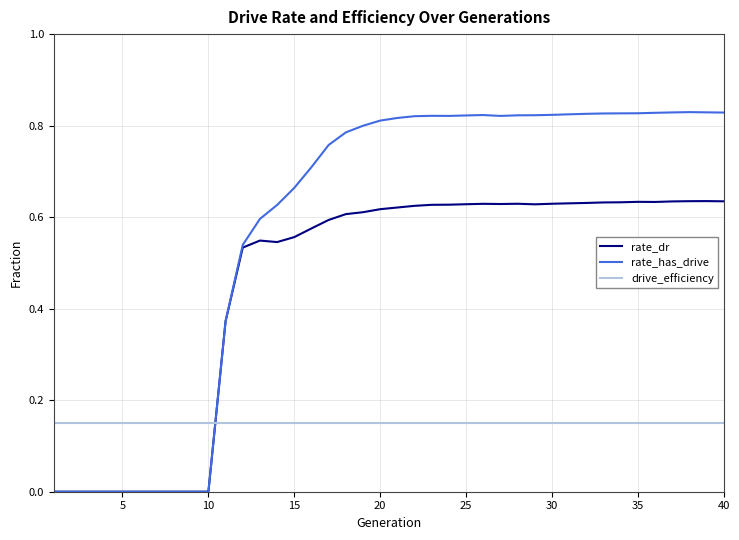

List the series in order of their peak value, lowest first.

drive_efficiency, rate_dr, rate_has_drive